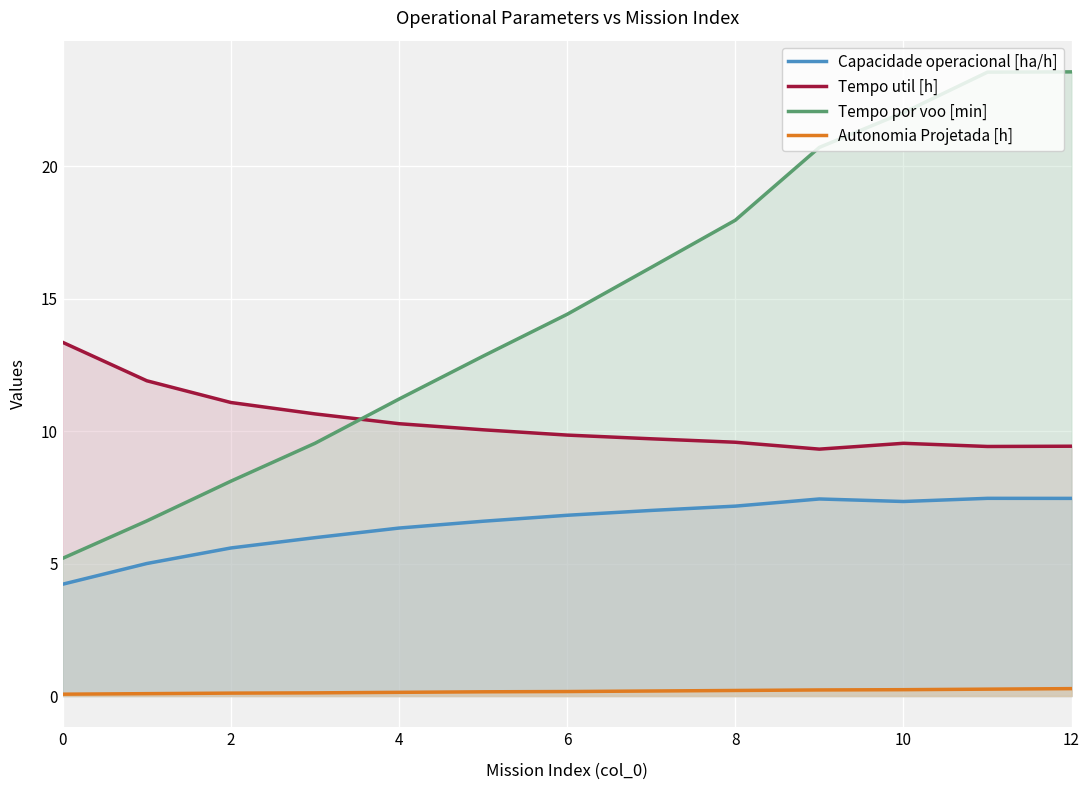

At which category is the sum across all series the highest?

12